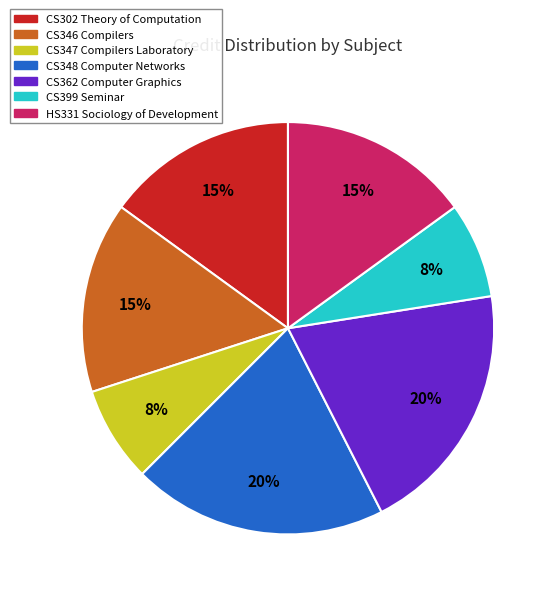

To the nearest percent, what is the average slice percentage?

14%